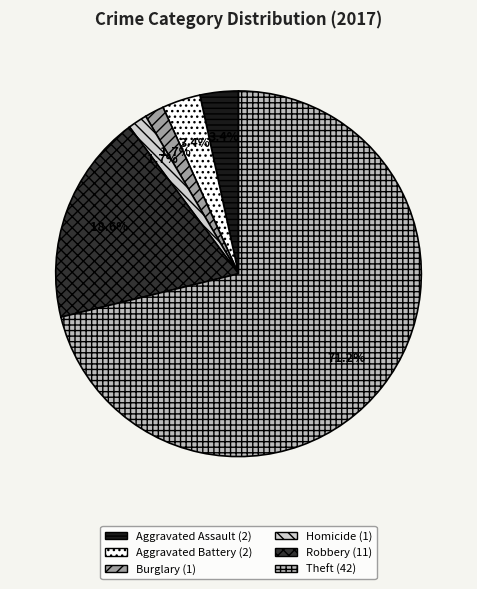

Count the number of slices in the pie.

6